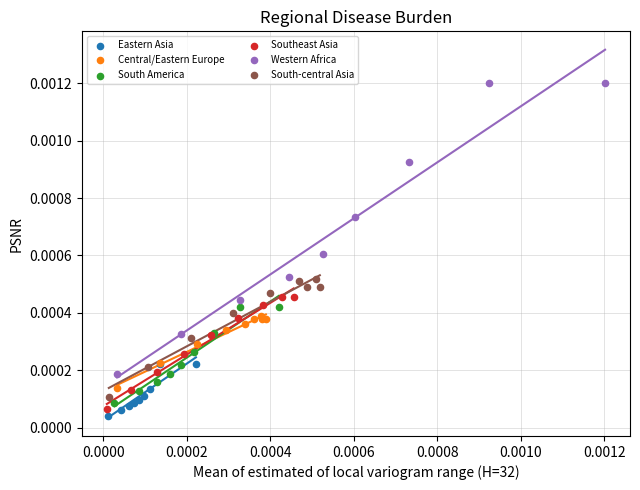

Which series has the largest Y range (max minus min)?

Western Africa